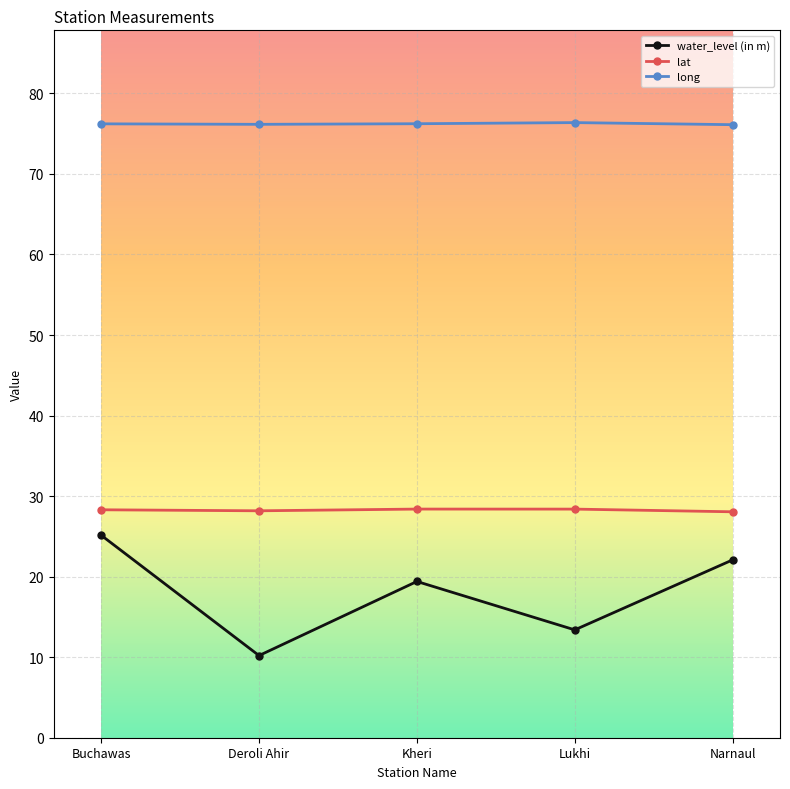

Which series has the largest range (max minus min)?

water_level (in m)